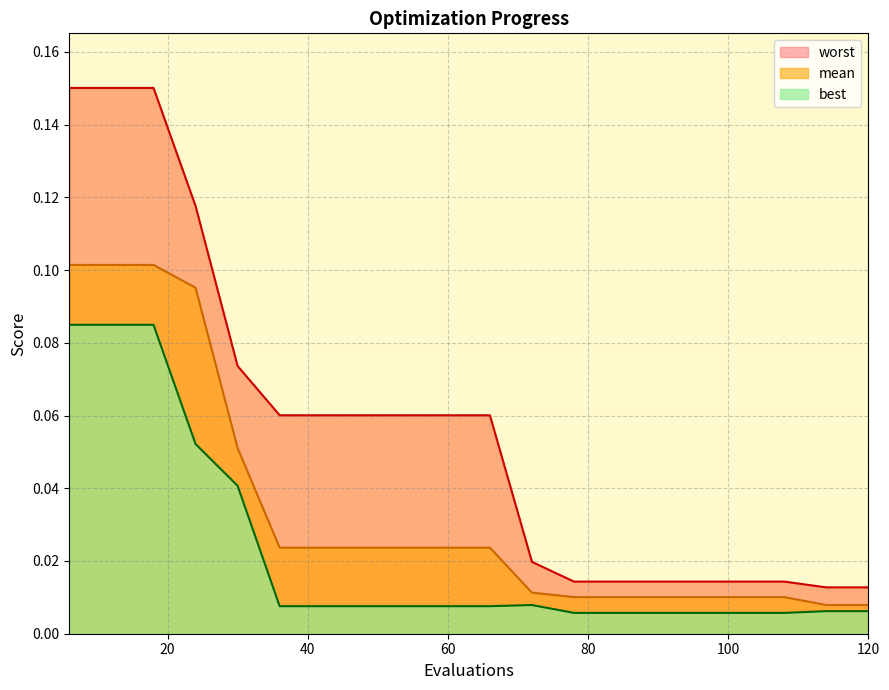

Which series changed the most between 18 and 30?

worst